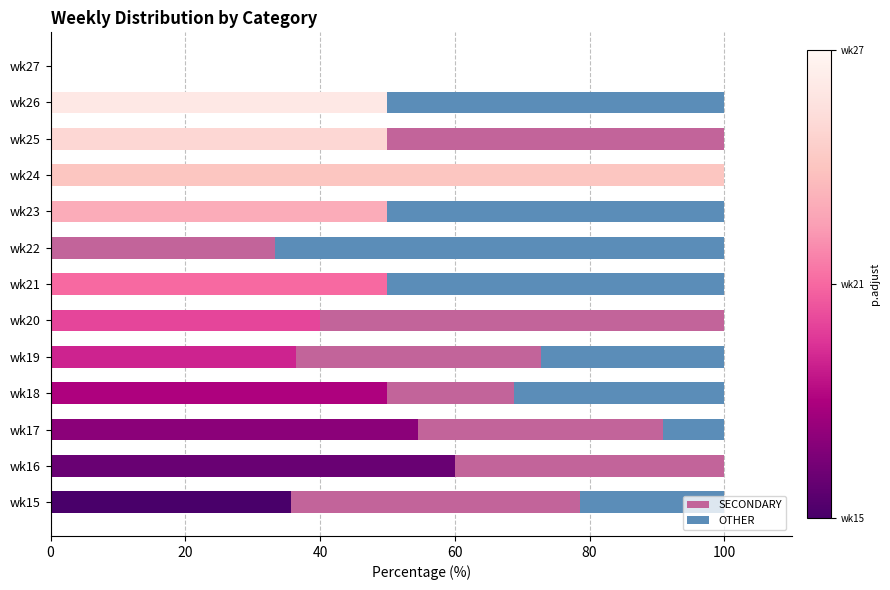

Rank the series at wk18 from lowest to highest value.

SECONDARY, OTHER